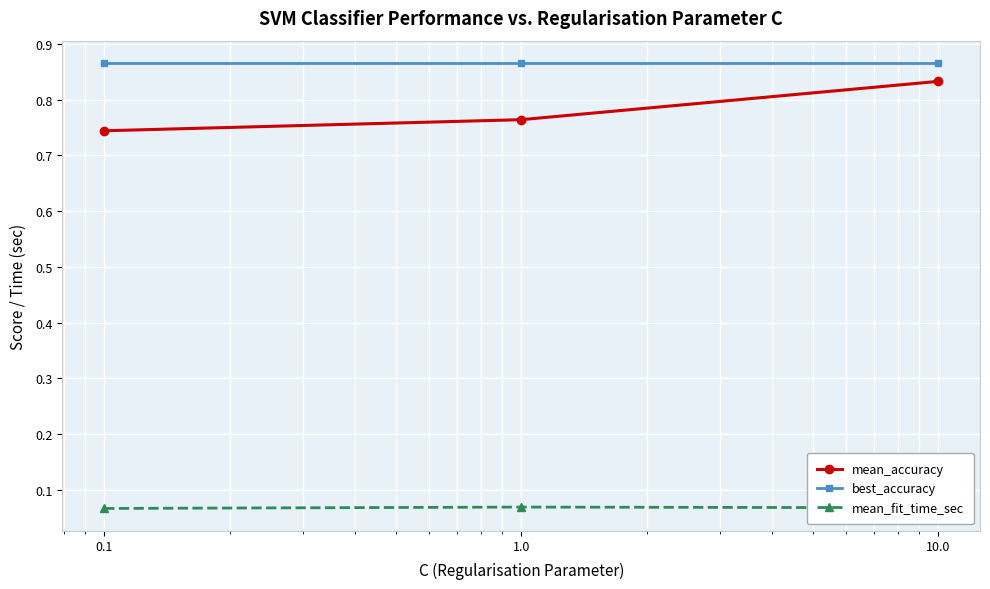

What is the sum of all best_accuracy values?

2.6